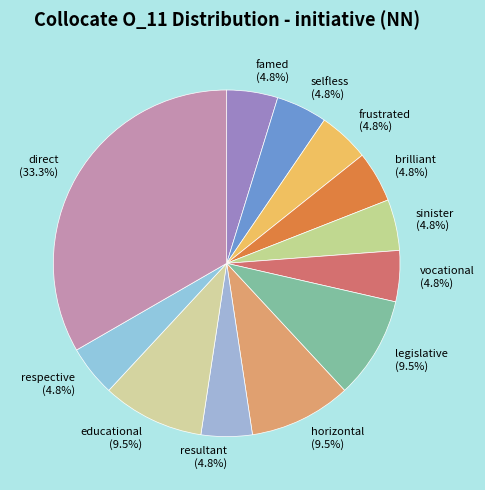

Combined, do educational and selfless account for over 50%?

No